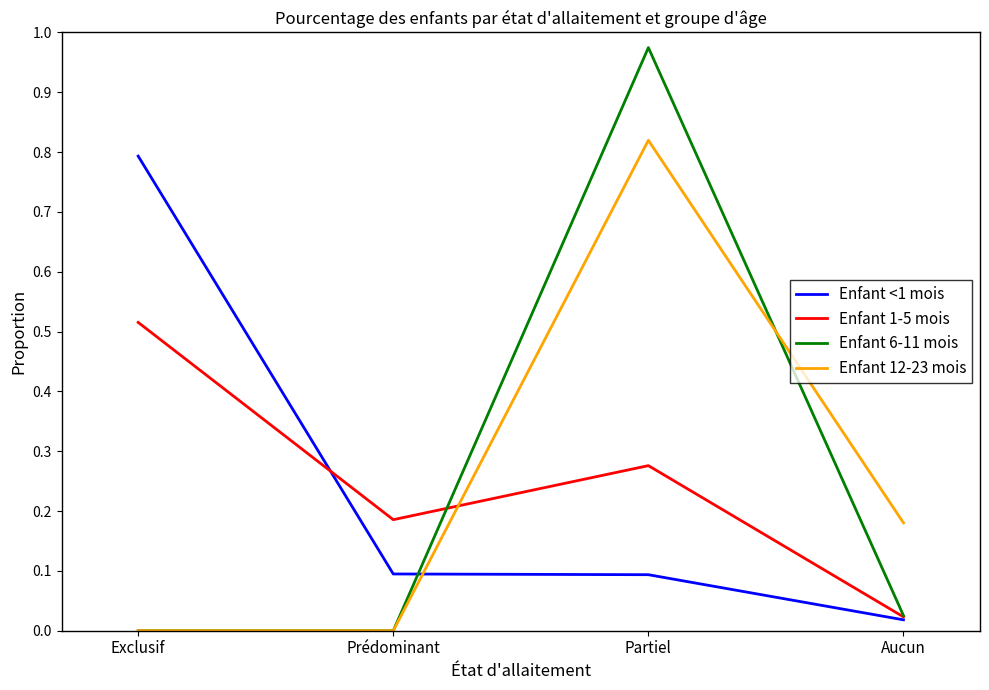

What is the total value across all series at Exclusif?

1.3